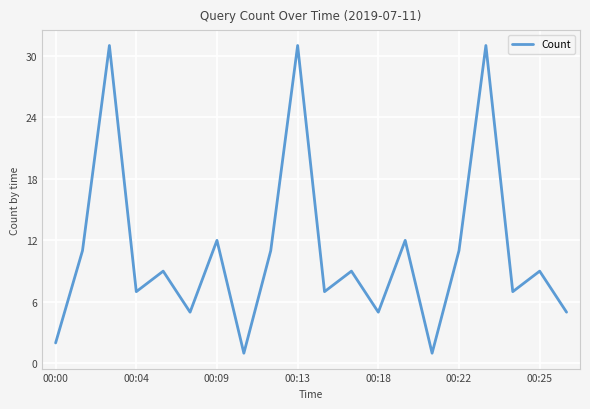

What is the difference between the maximum and minimum values?

30